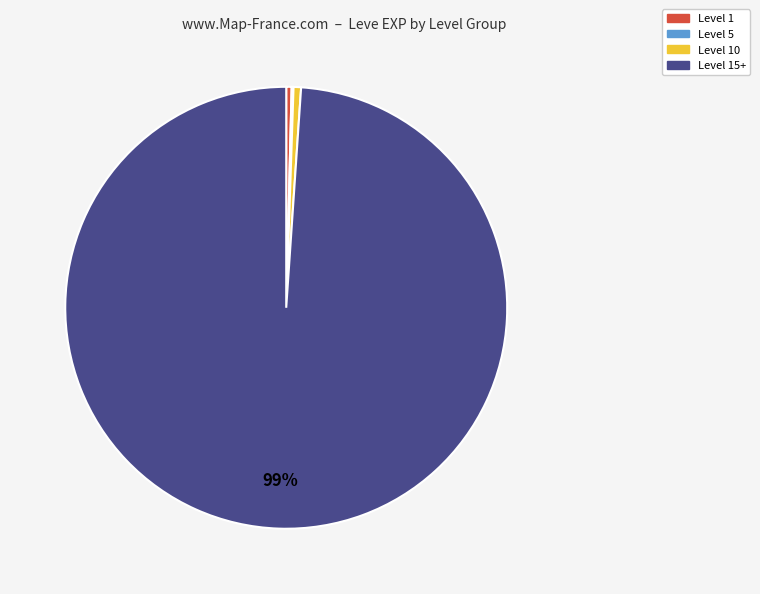

To the nearest percent, what is the average slice percentage?

25%